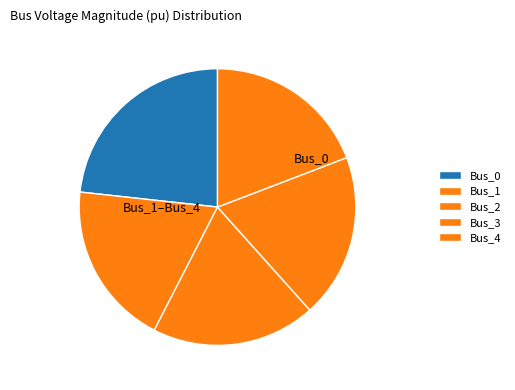

Between Bus_0 and Bus_1, which is larger?

Bus_0